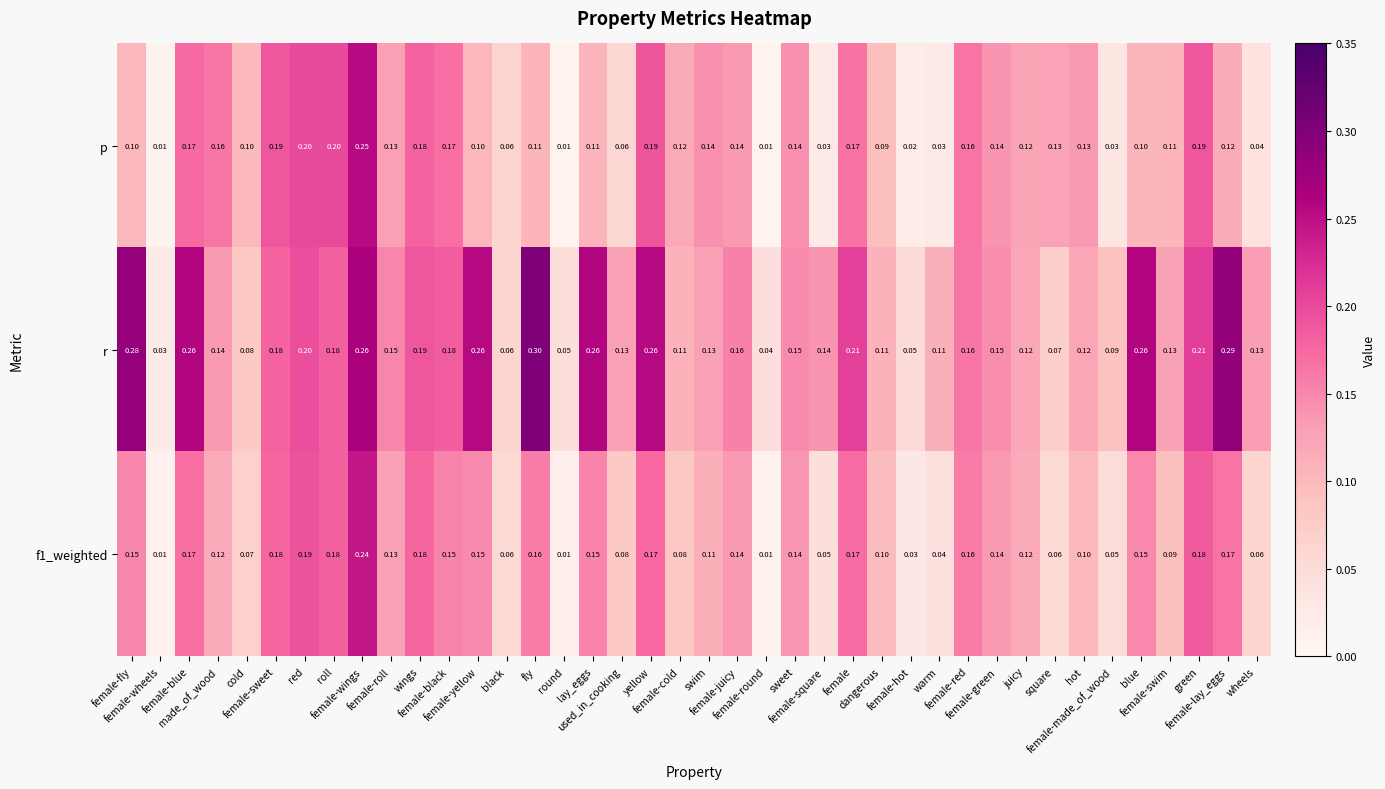

Which series has the largest total across all categories?

r